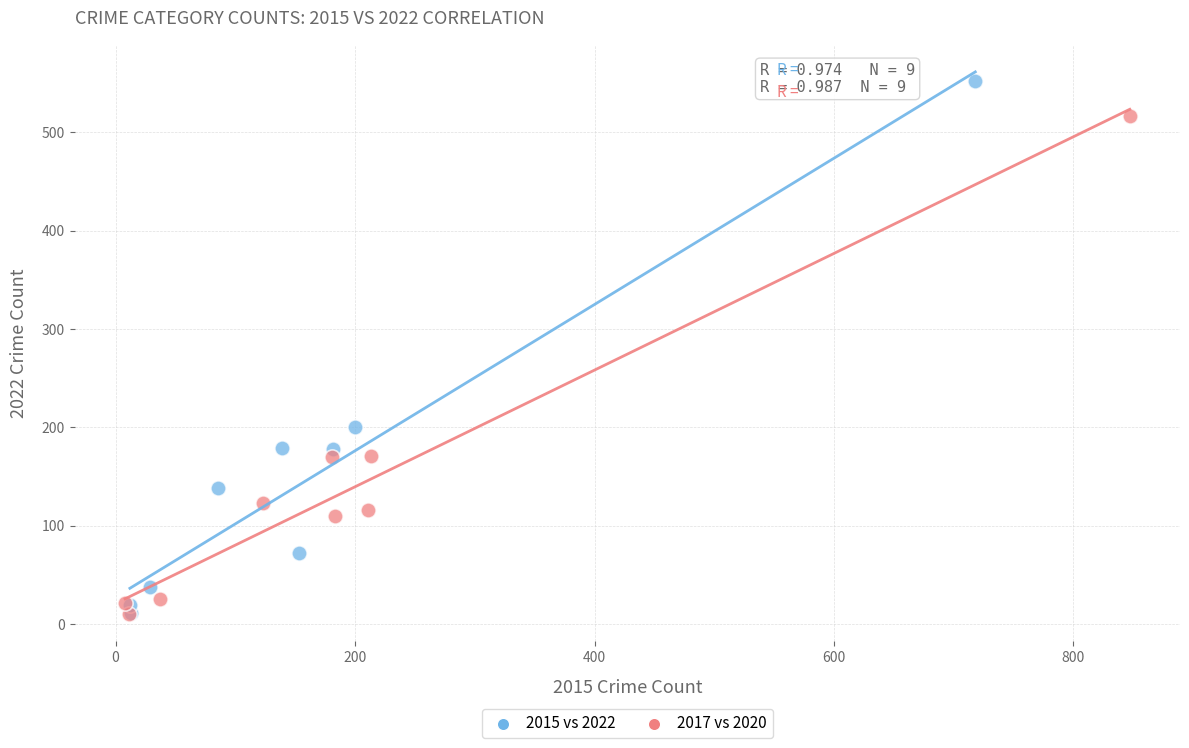

Which series has the largest Y range (max minus min)?

2015 vs 2022